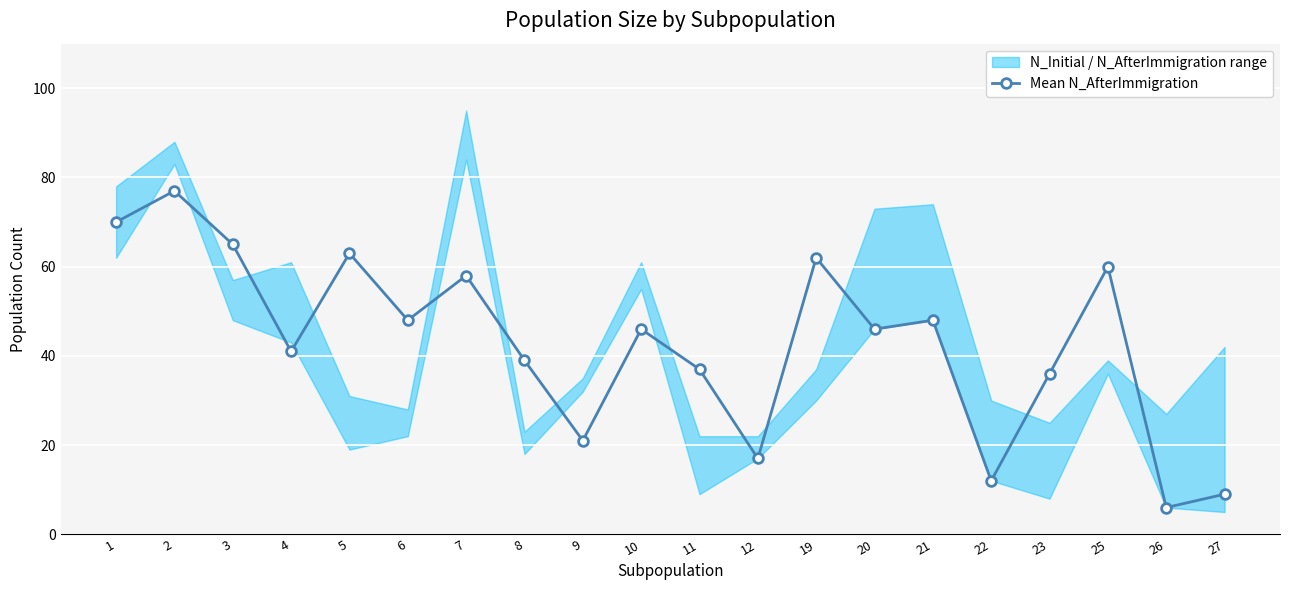

List the labels in order of value, largest first.

2, 1, 3, 5, 19, 25, 7, 6, 21, 10, 20, 4, 8, 11, 23, 9, 12, 22, 27, 26